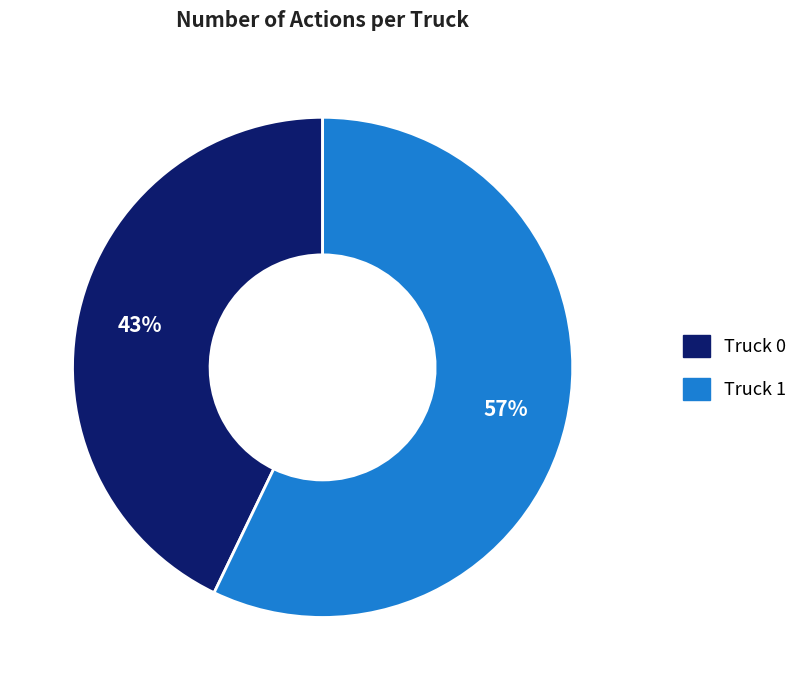

What is the smallest slice in the pie chart?

Truck 0